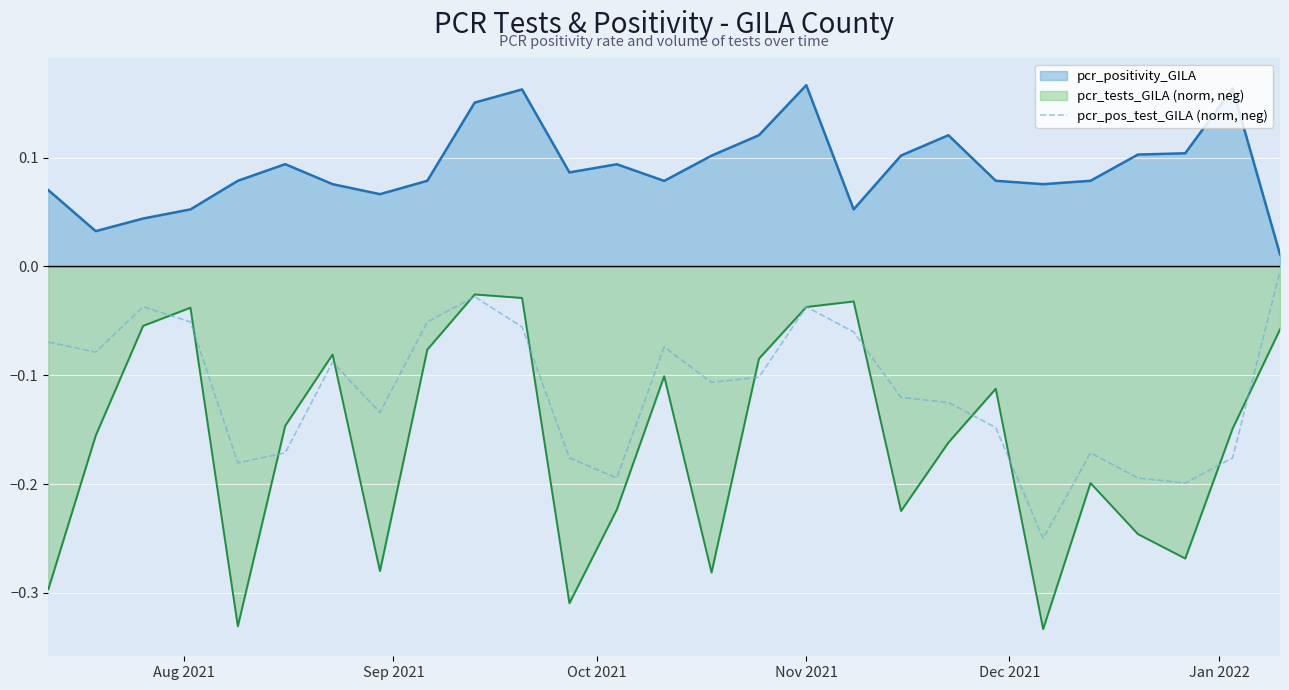

List the series in order of their peak value, lowest first.

pcr_tests_GILA (norm, neg), pcr_pos_test_GILA (norm, neg), pcr_positivity_GILA